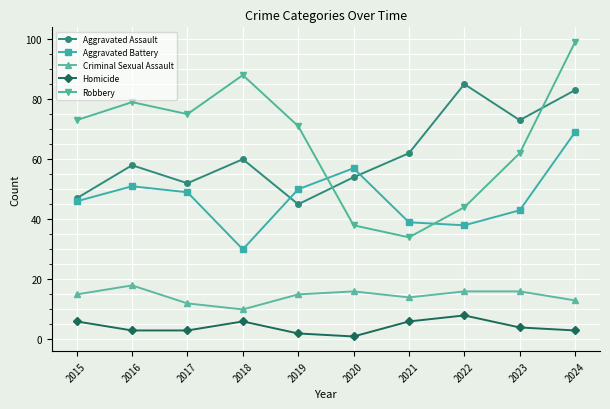

What is the value of the Homicide point at the 6th from the left?

1